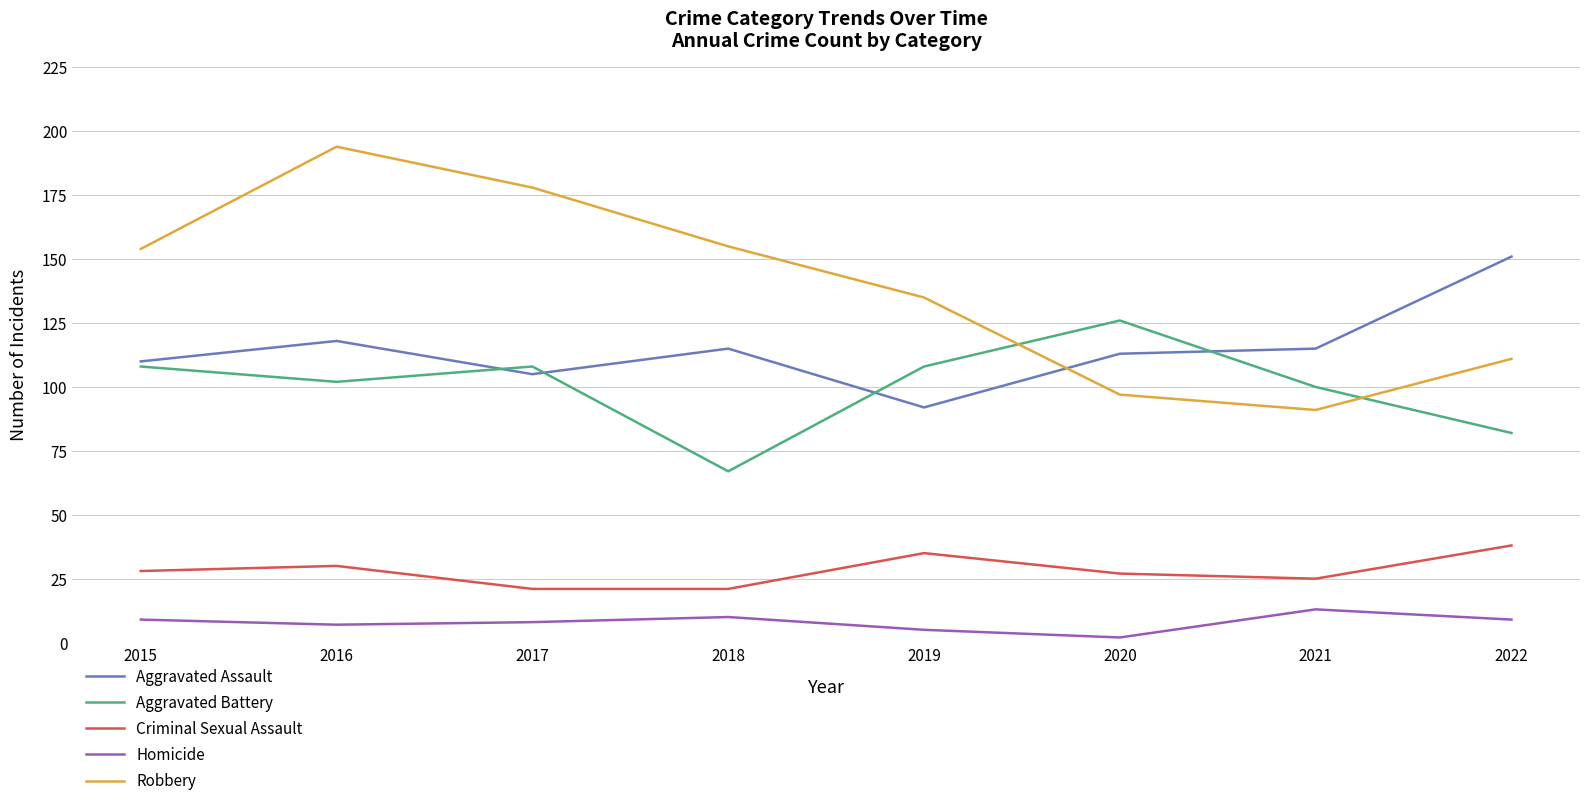

What is the sum of the Aggravated Assault values at 2021 and 2016?

233